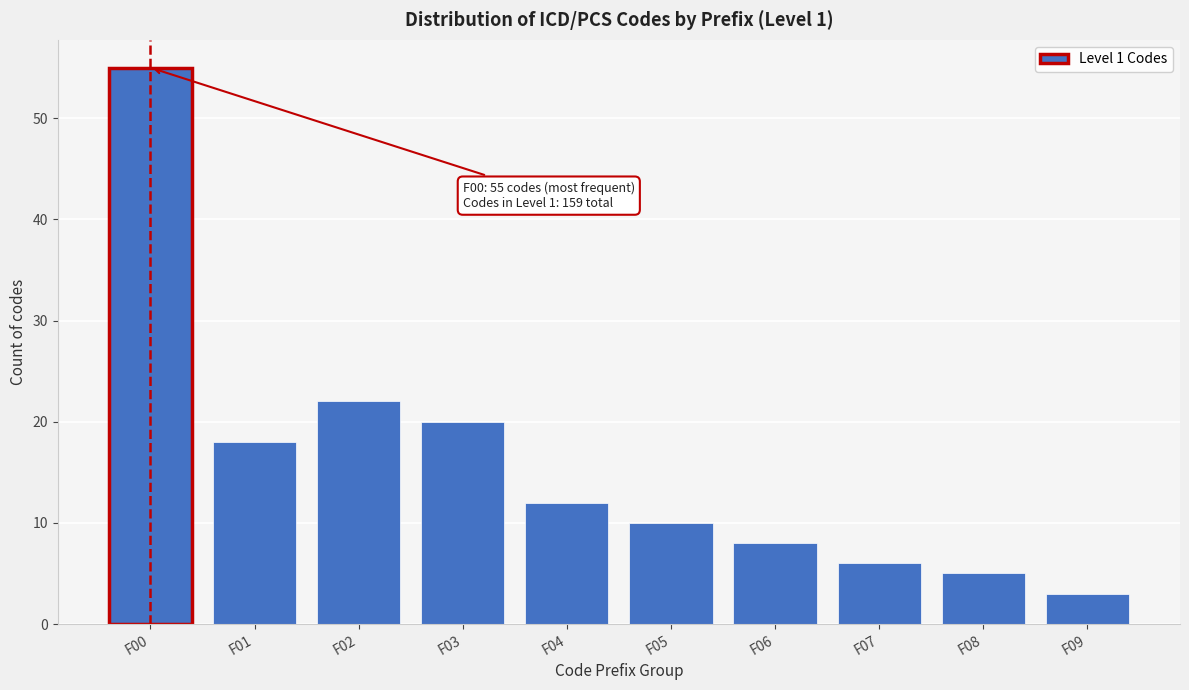

Reading left to right, what are all the values shown in this chart?

F00=55	F01=18	F02=22	F03=20	F04=12	F05=10	F06=8	F07=6	F08=5	F09=3